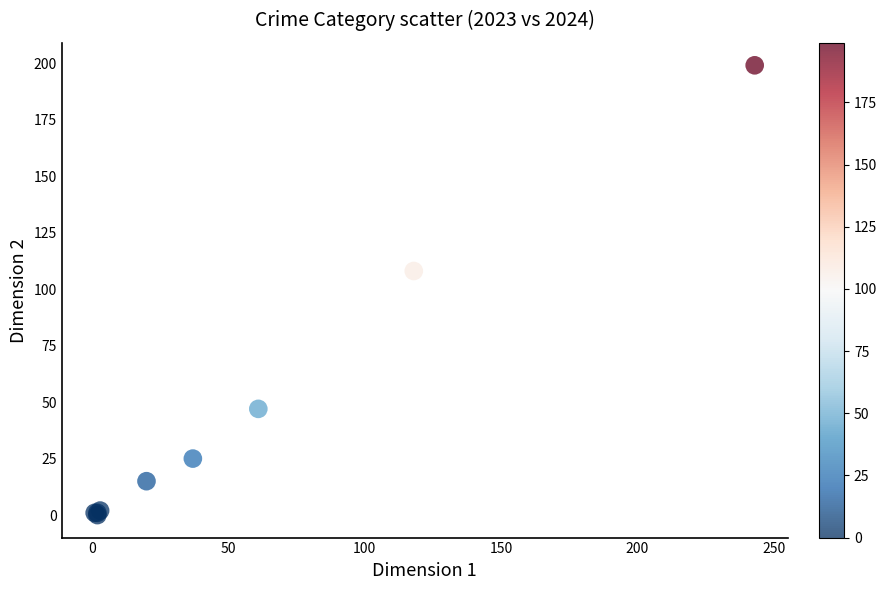

What Y value in the scatter plot is closest to 99?

108